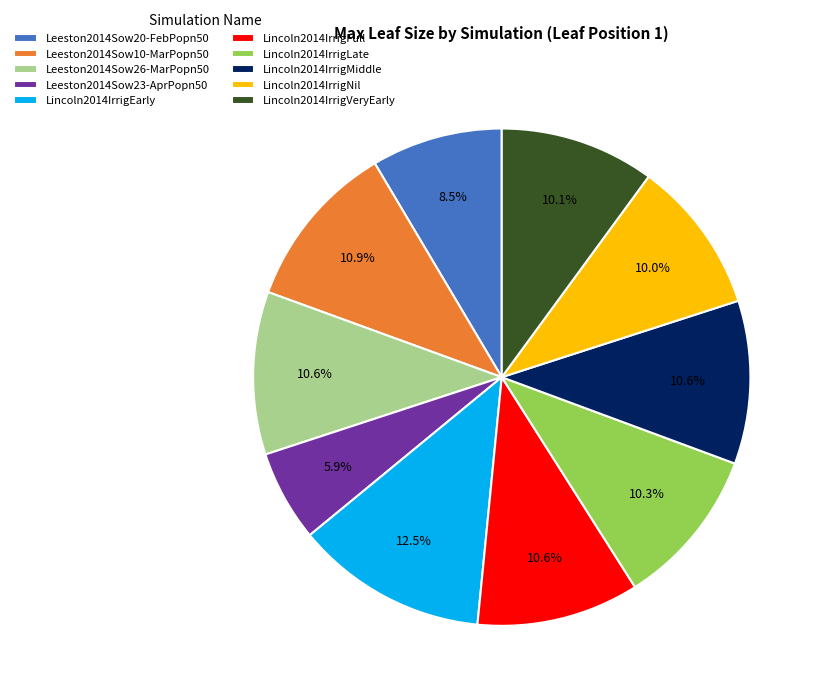

What portion of the pie excludes Lincoln2014IrrigLate?

89.7%